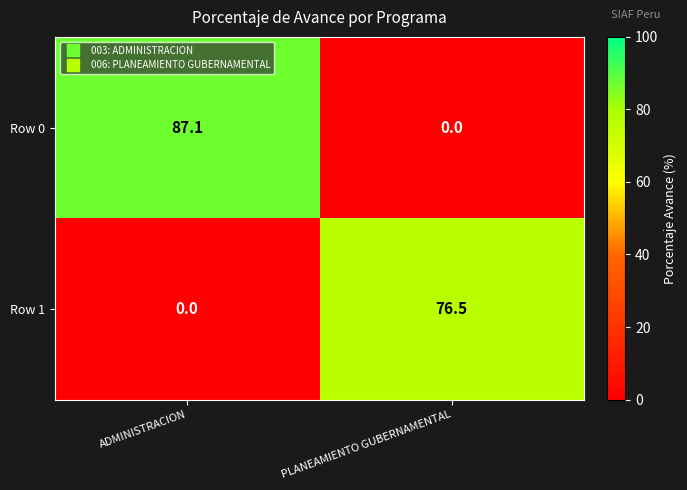

Which series has the largest range (max minus min)?

Row 0